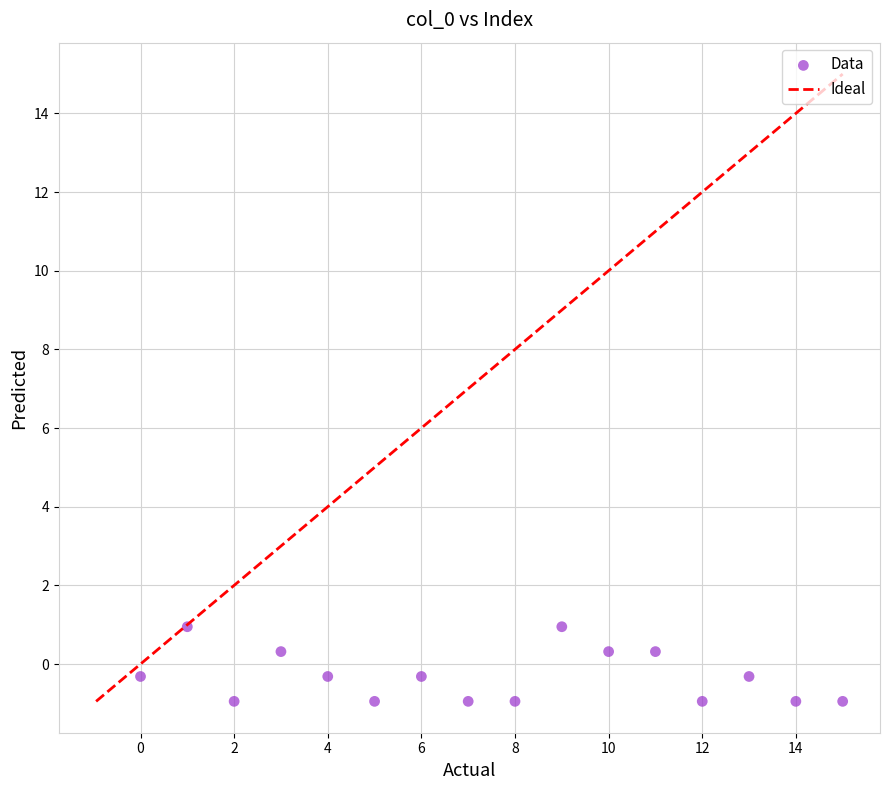

What is the range of Y values (max minus min)?

1.9